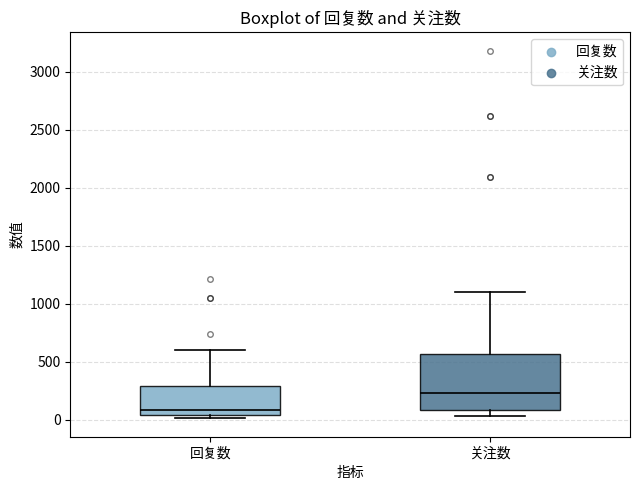

Reading left to right, transcribe this box plot: for each box, give where its median line is, the range the box spans, and where its two whiskers end, as read against the y-axis. The values are not printed on the chart, so give them approximately, as read against the axis.

回复数: median 100, box 50 to 300, whiskers 0 to 600
关注数: median 250, box 100 to 550, whiskers 50 to 1100